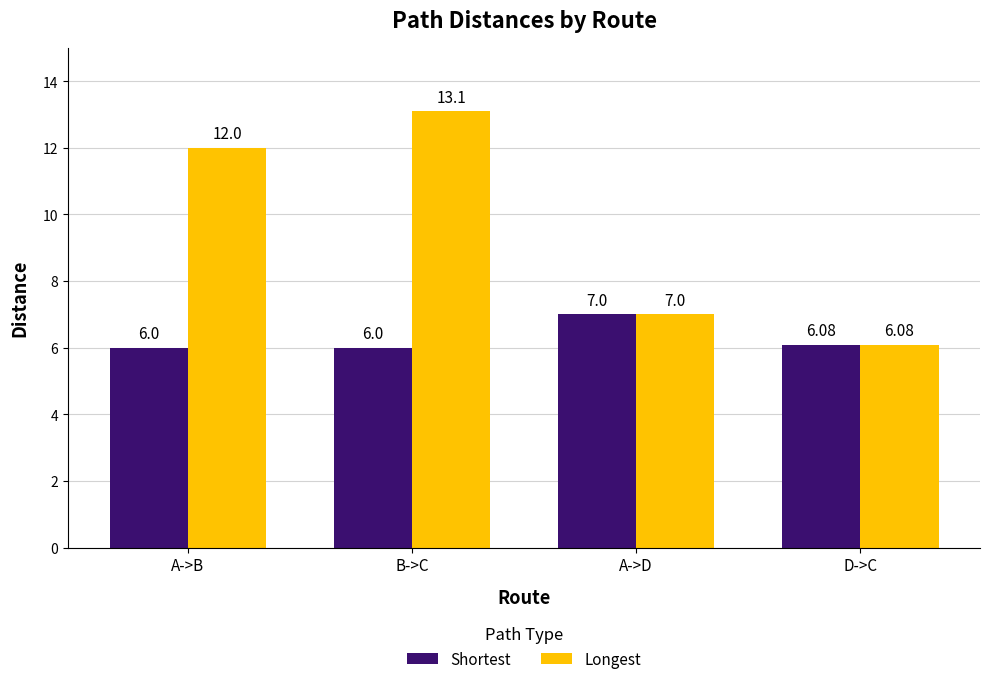

What are all the series names shown in the legend?

Shortest, Longest